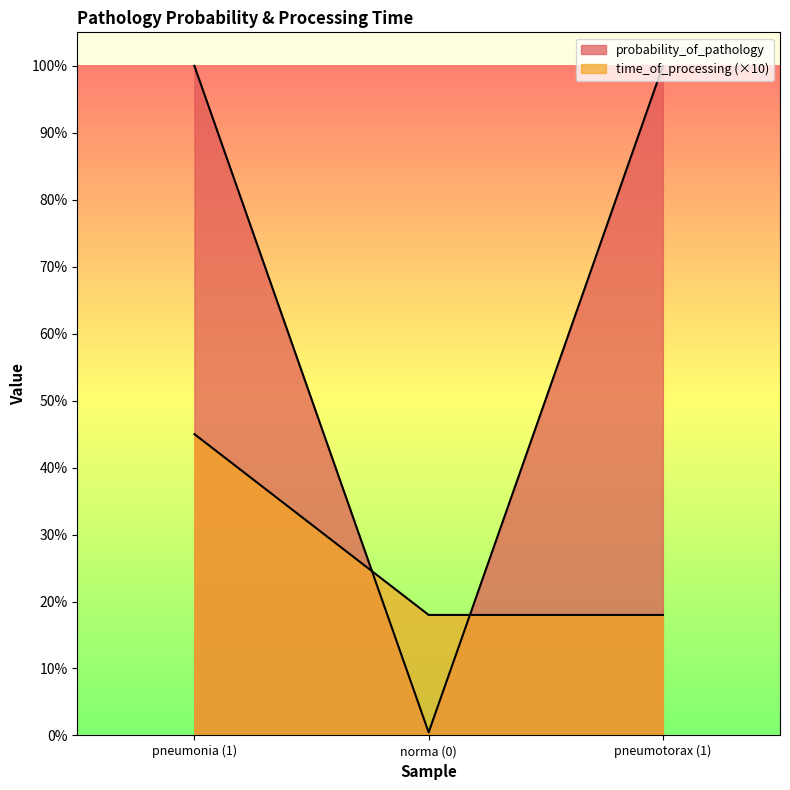

Does the chart display data point markers on the line(s)?

No